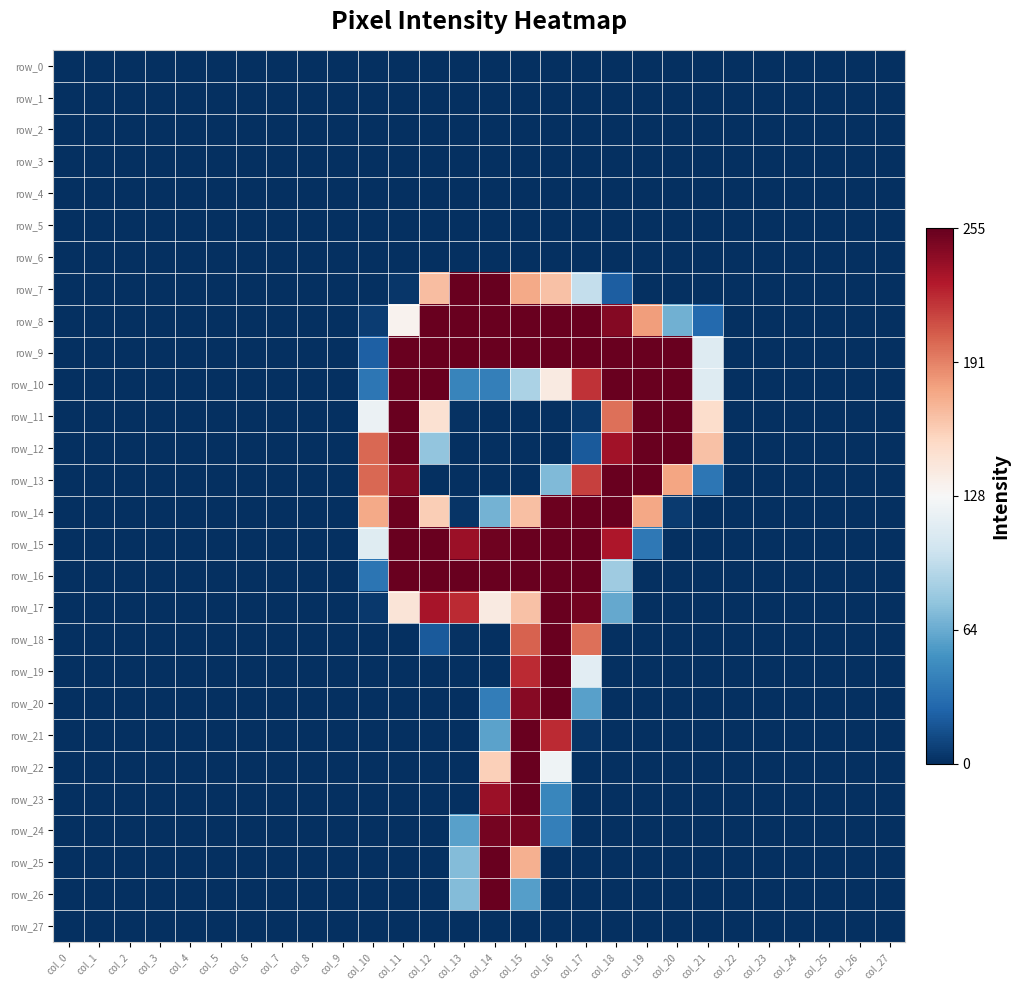

List the labels in order of row_8 value, largest first.

col_12, col_13, col_14, col_15, col_16, col_17, col_18, col_19, col_11, col_20, col_21, col_10, col_0, col_1, col_2, col_3, col_4, col_5, col_6, col_7, col_8, col_9, col_22, col_23, col_24, col_25, col_26, col_27